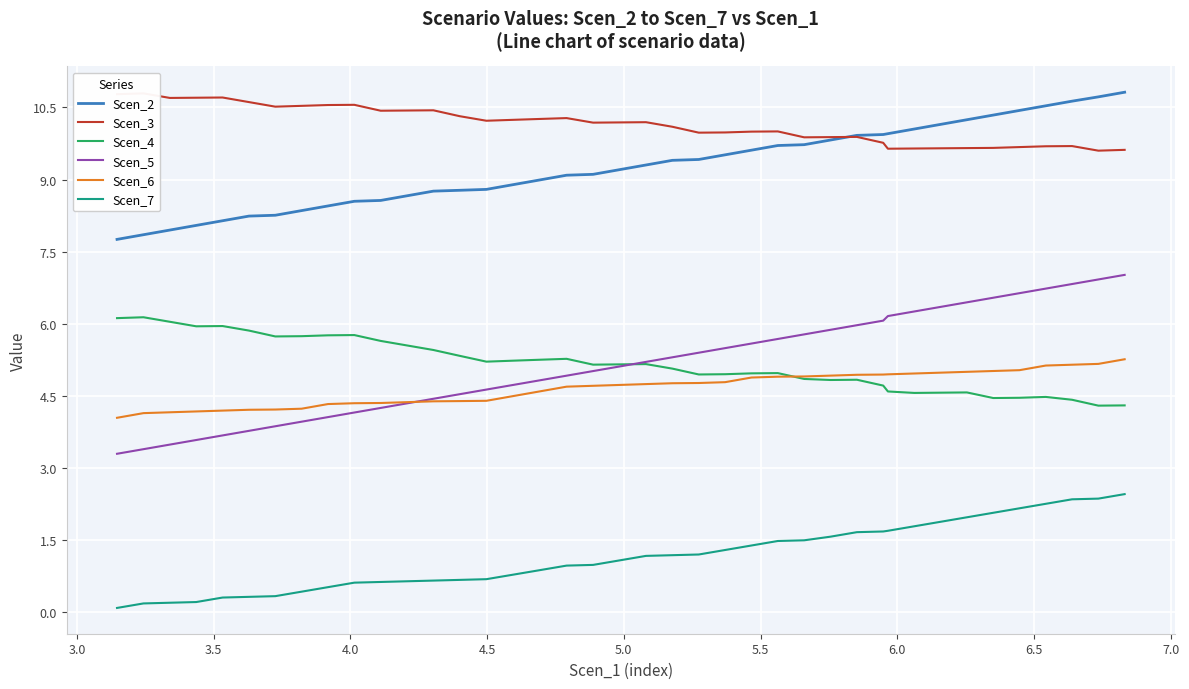

True or false: Scen_2 and Scen_7 cross at least once.

False